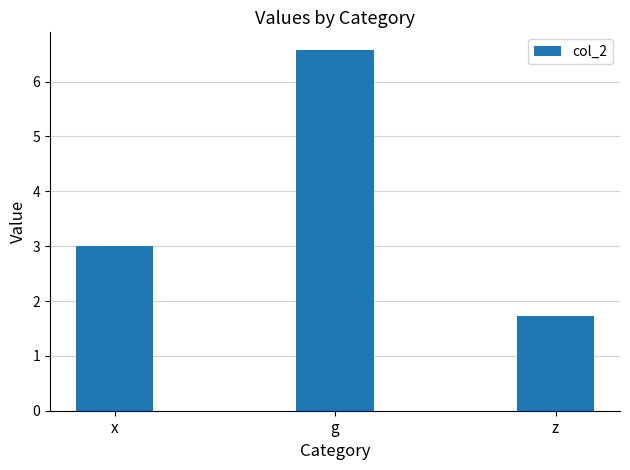

What is the label of the 2nd bar from the left?

g